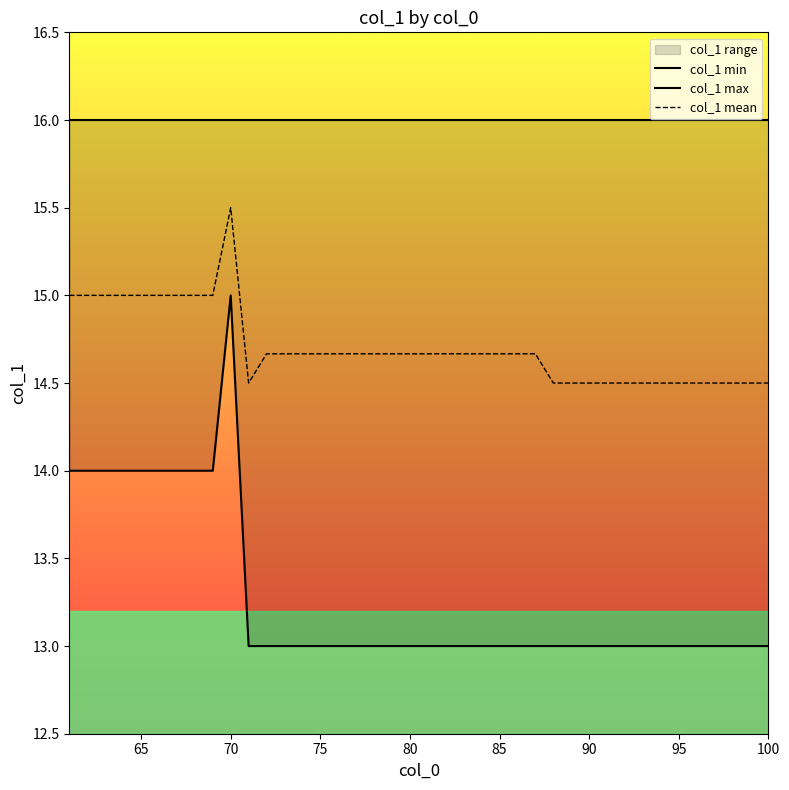

What is the smallest value displayed?

13.0